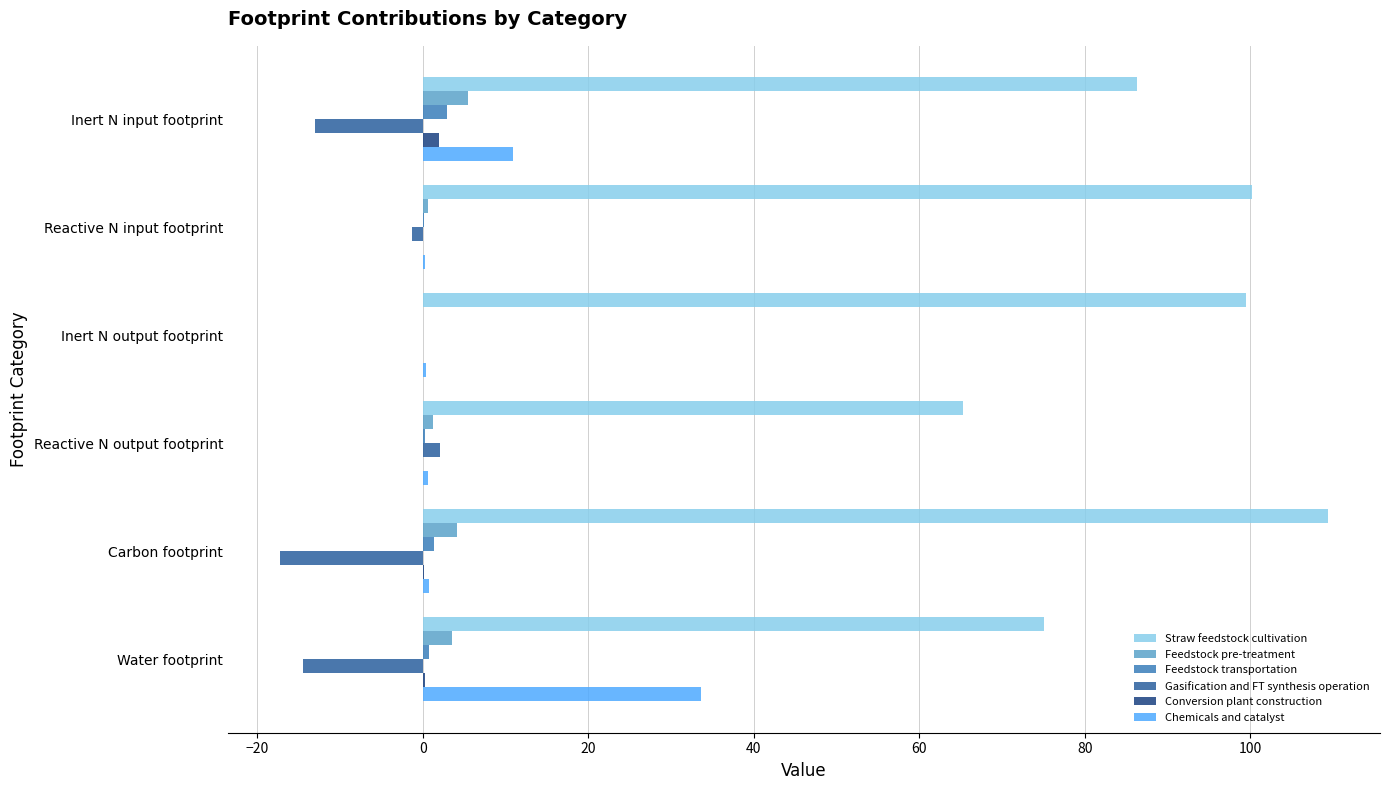

Is it true that Conversion plant construction equals 0.0 at Reactive N output footprint?

True